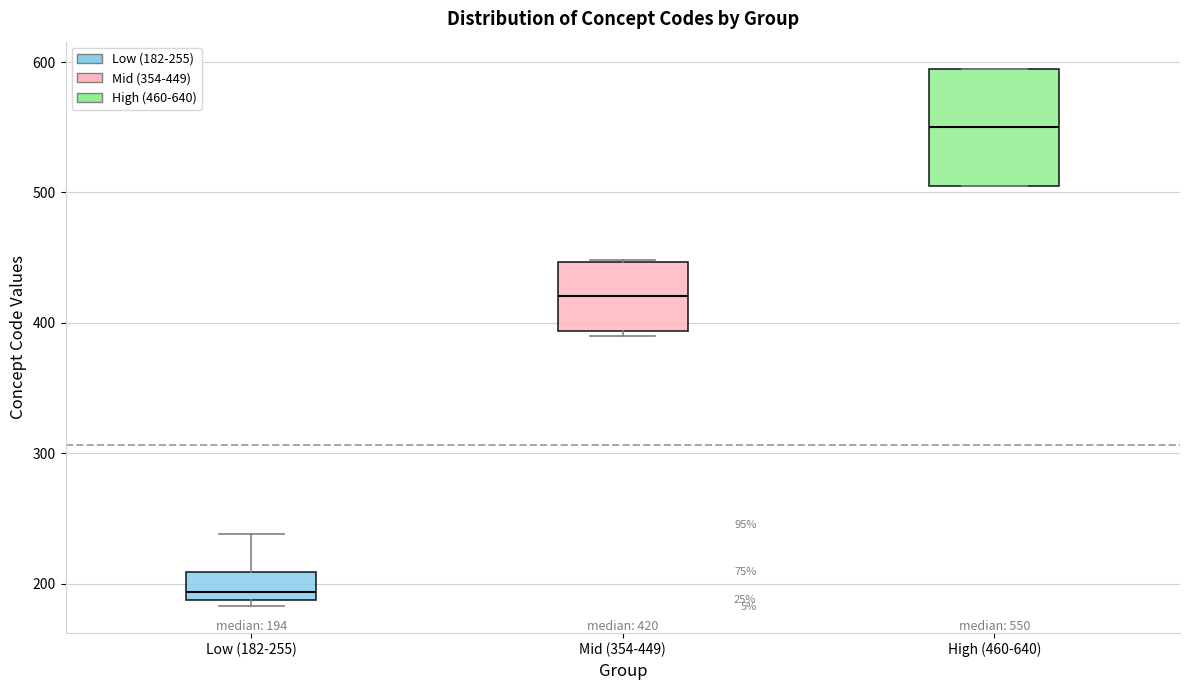

Which box has the highest median line?

High (460-640)